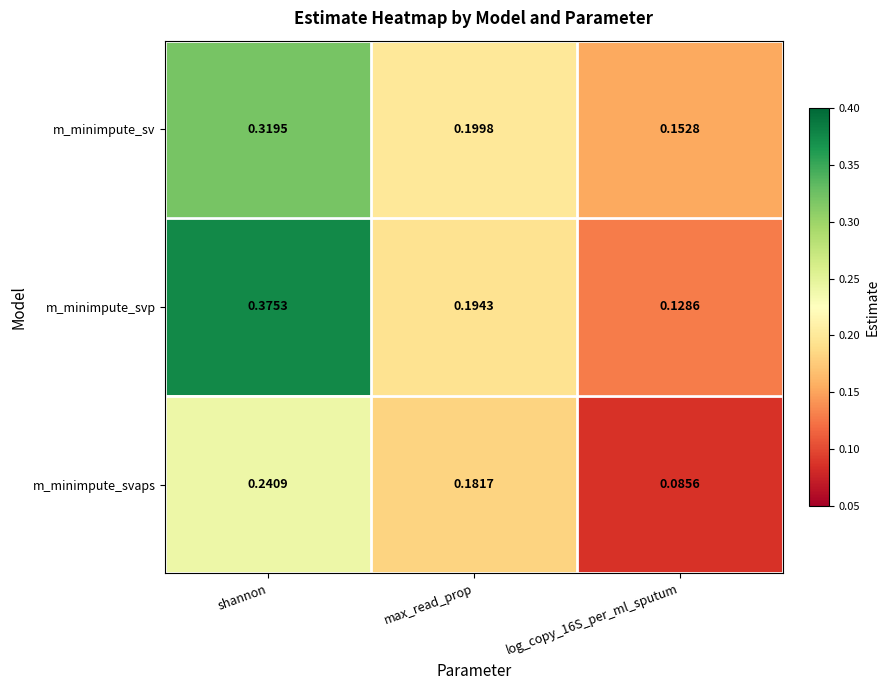

Rank the series at log_copy_16S_per_ml_sputum from lowest to highest value.

m_minimpute_svaps, m_minimpute_svp, m_minimpute_sv